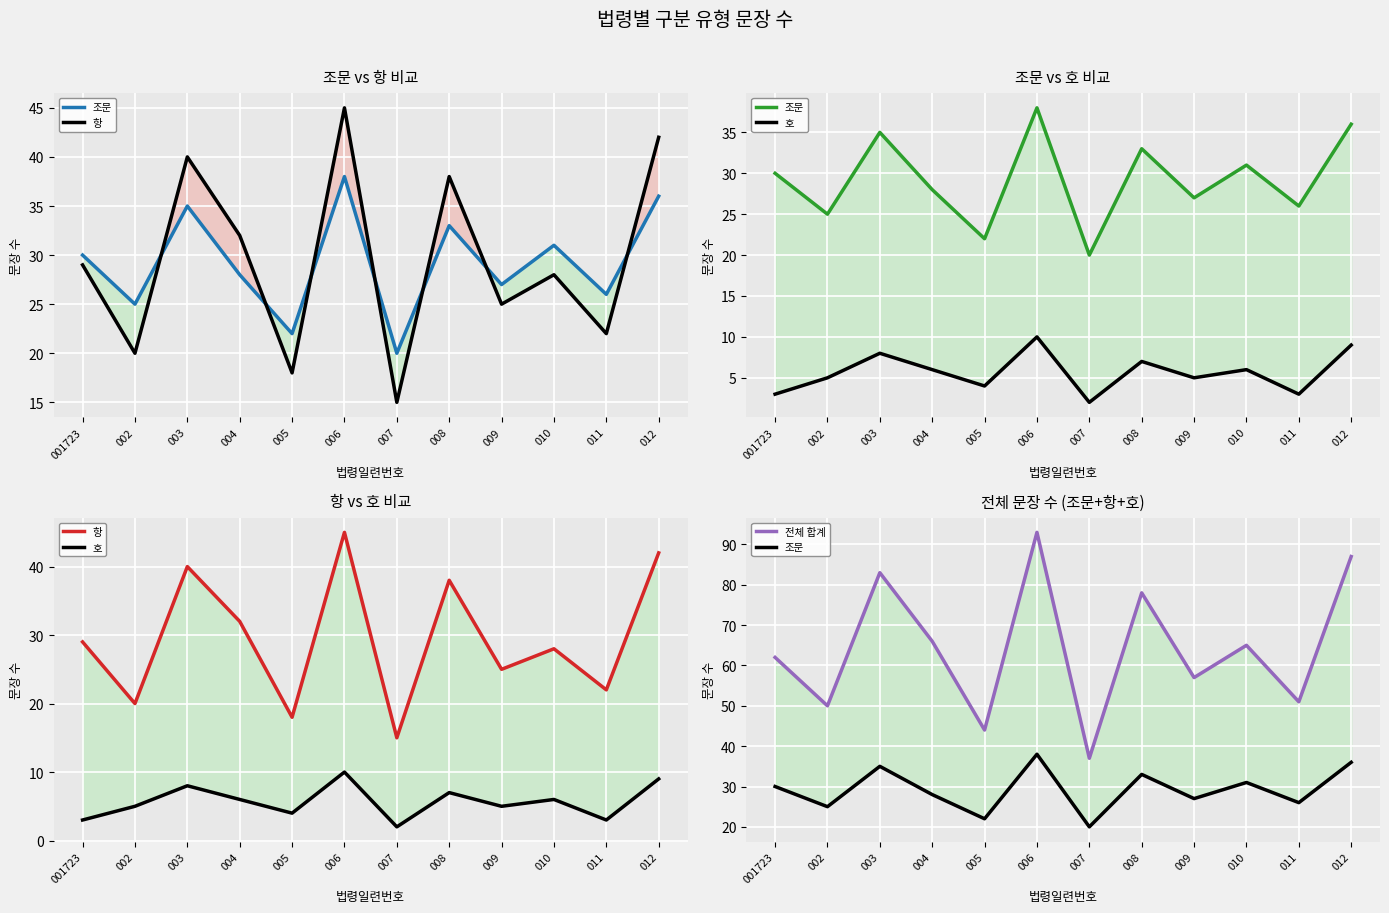

Reading right to left, what are all the values shown in this chart?

조문: 36	26	31	27	33	20	38	22	28	35	25	30
항: 42	22	28	25	38	15	45	18	32	40	20	29
호: 9	3	6	5	7	2	10	4	6	8	5	3
전체 합계: 87	51	65	57	78	37	93	44	66	83	50	62